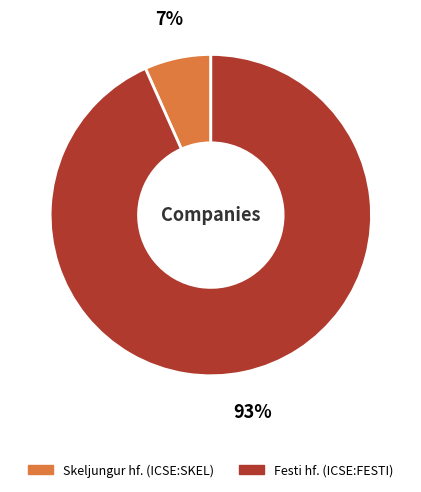

Is there a majority slice in this chart?

Yes